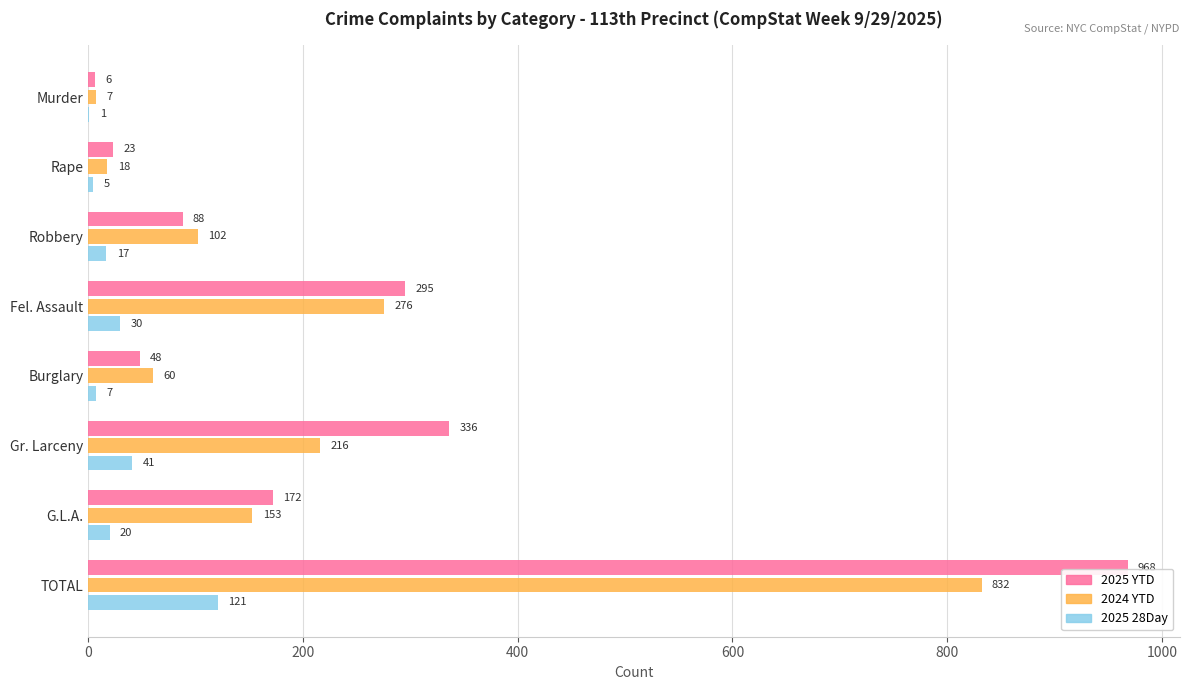

Which series changed the most between Gr. Larceny and TOTAL?

2025 YTD